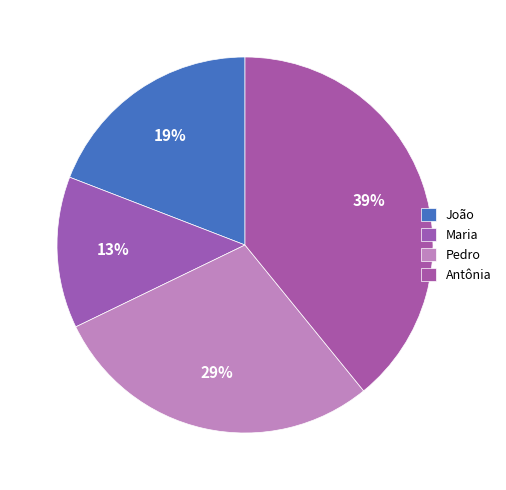

Is it true that Antônia is 39% of the pie?

True